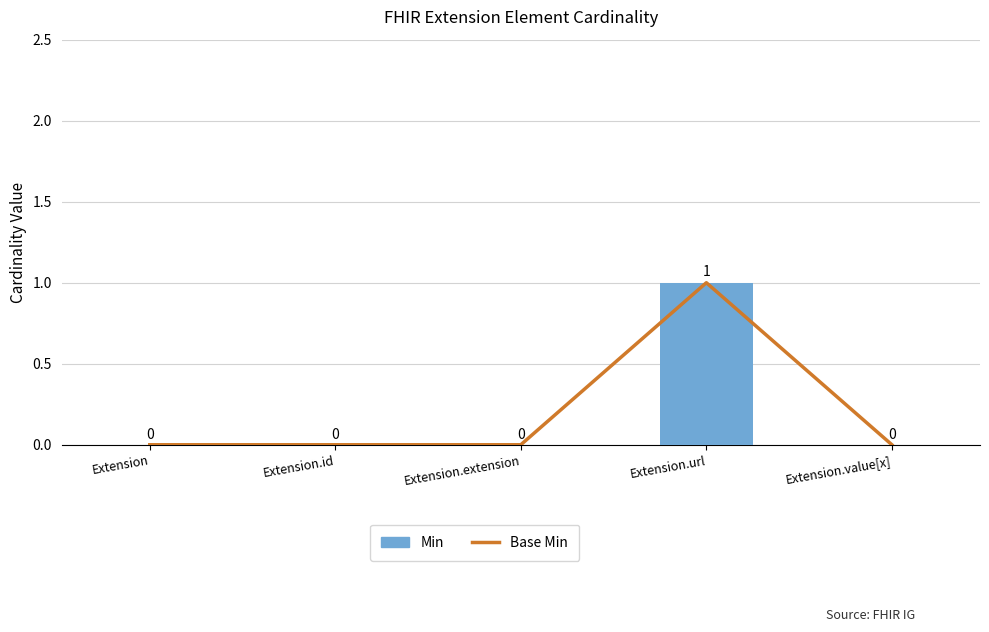

How many data points does each series have?

5